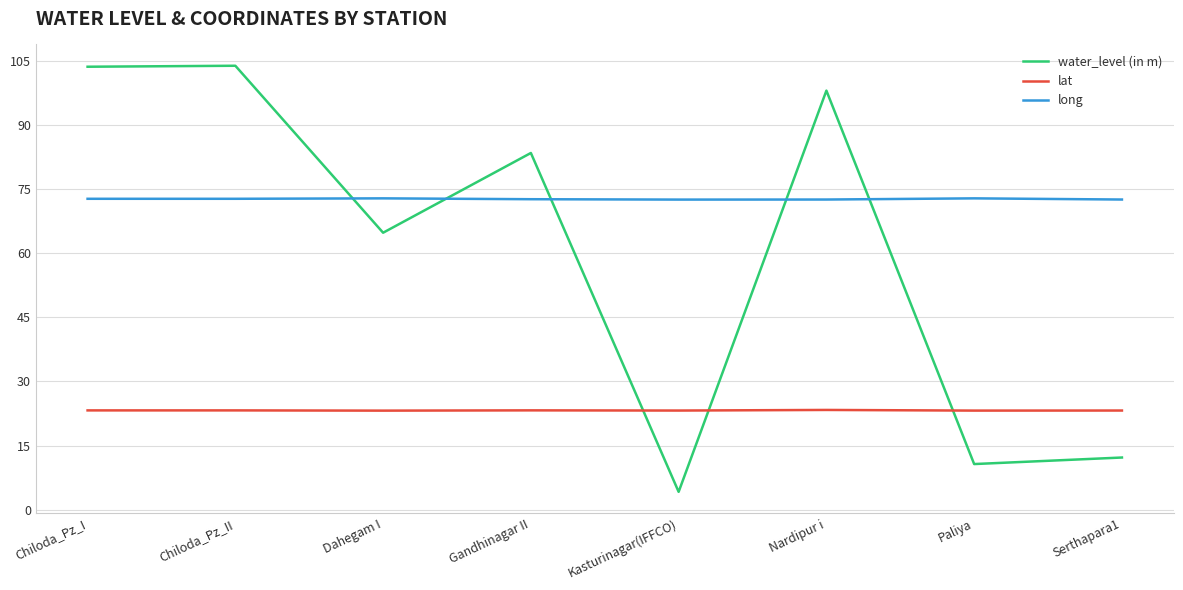

What is the total value across all series at Paliya?

106.7